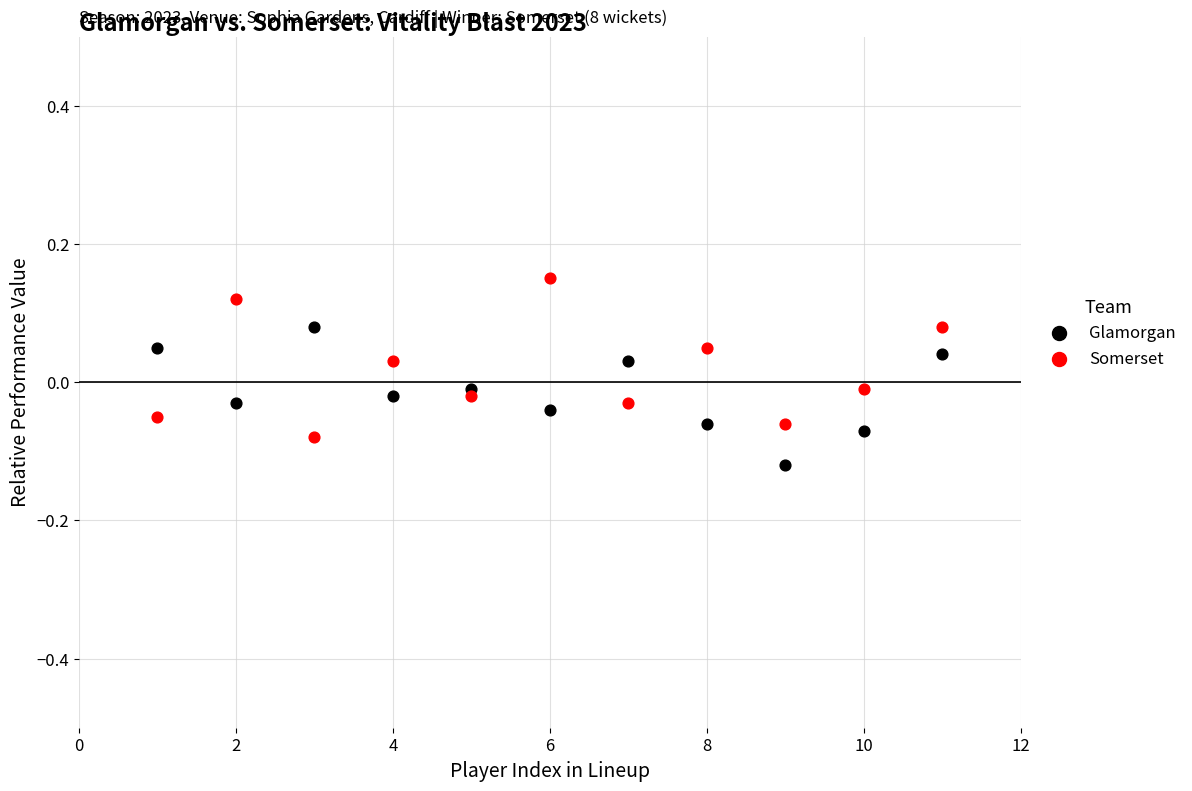

Which series reaches the maximum Y coordinate?

Somerset